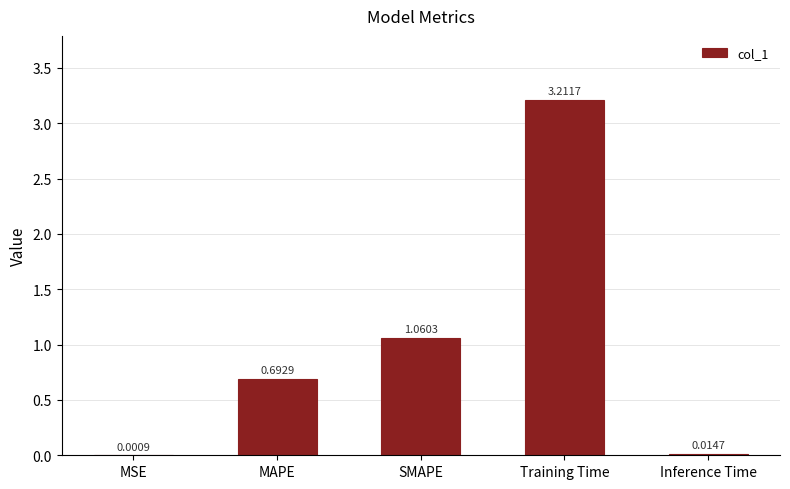

Count the number of data series in this chart.

1